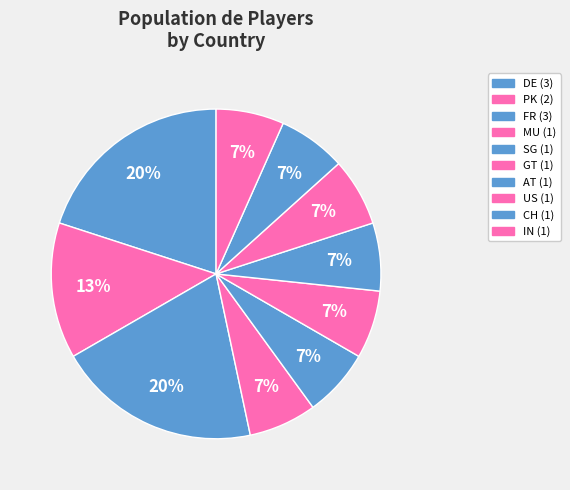

What is the ratio of the value at CH to the value at MU?

1.0